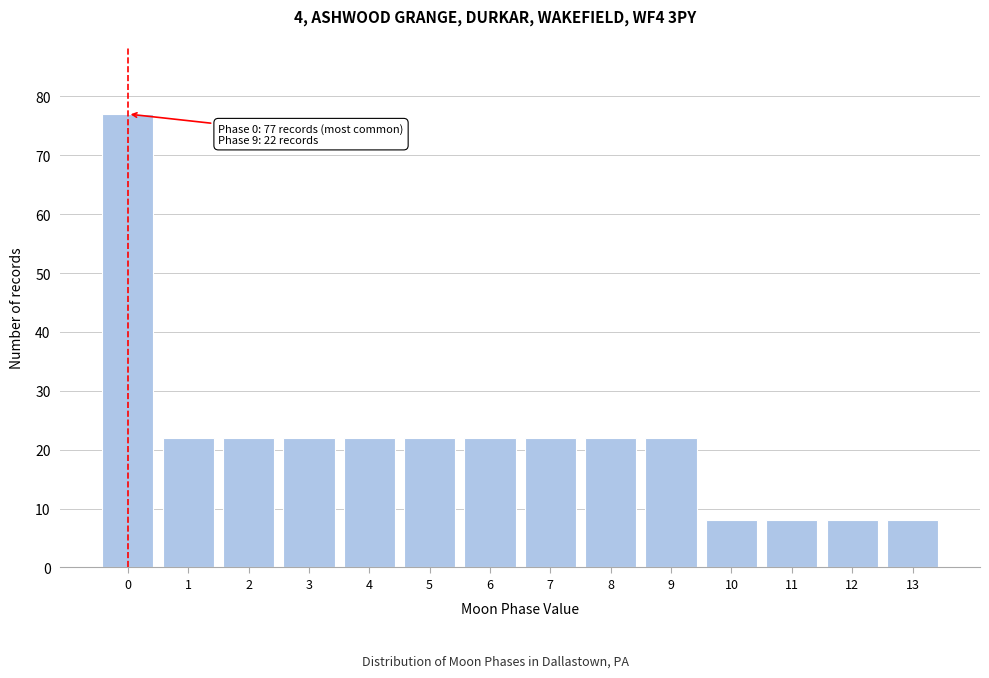

Reading left to right, what are all the values shown in this chart?

77	22	22	22	22	22	22	22	22	22	8	8	8	8